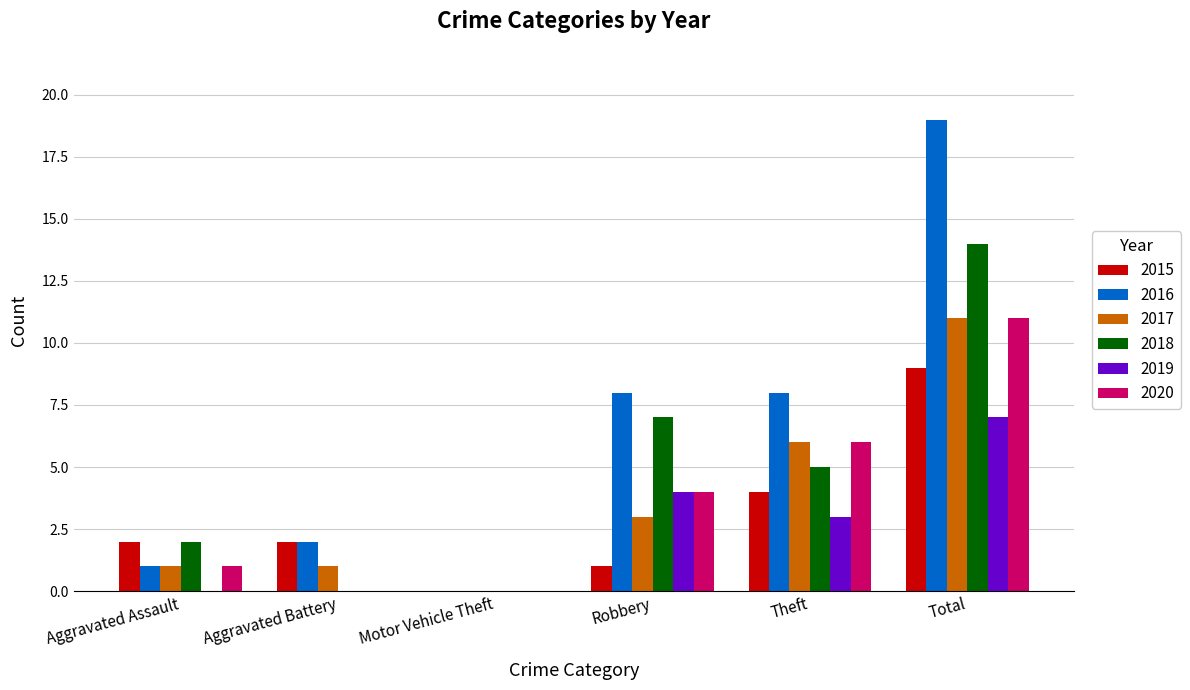

What is the greatest value displayed?

19